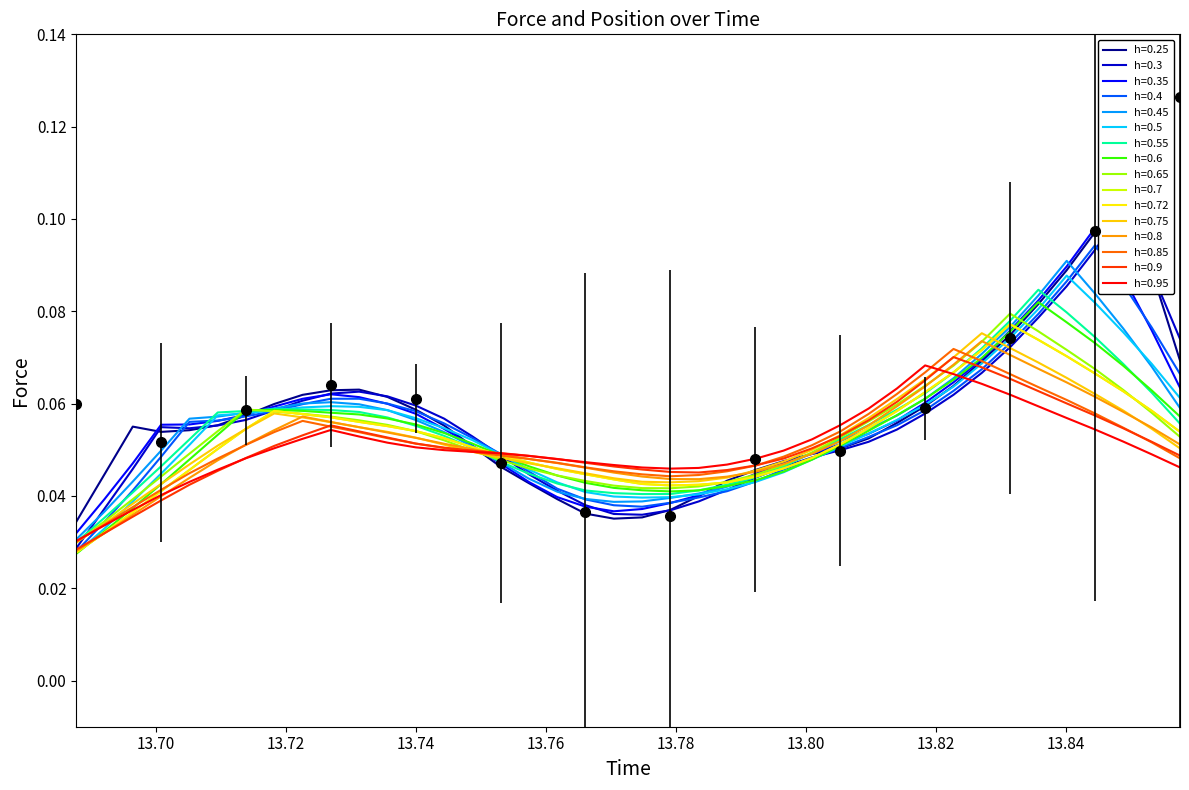

True or false: Position and Force intersect in this chart.

False